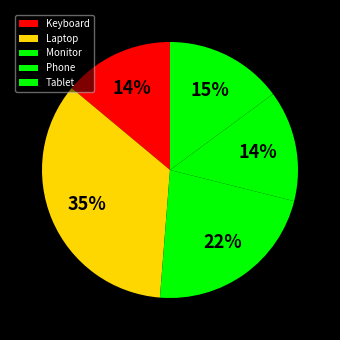

What is the change in value from Monitor to Phone?

-46898